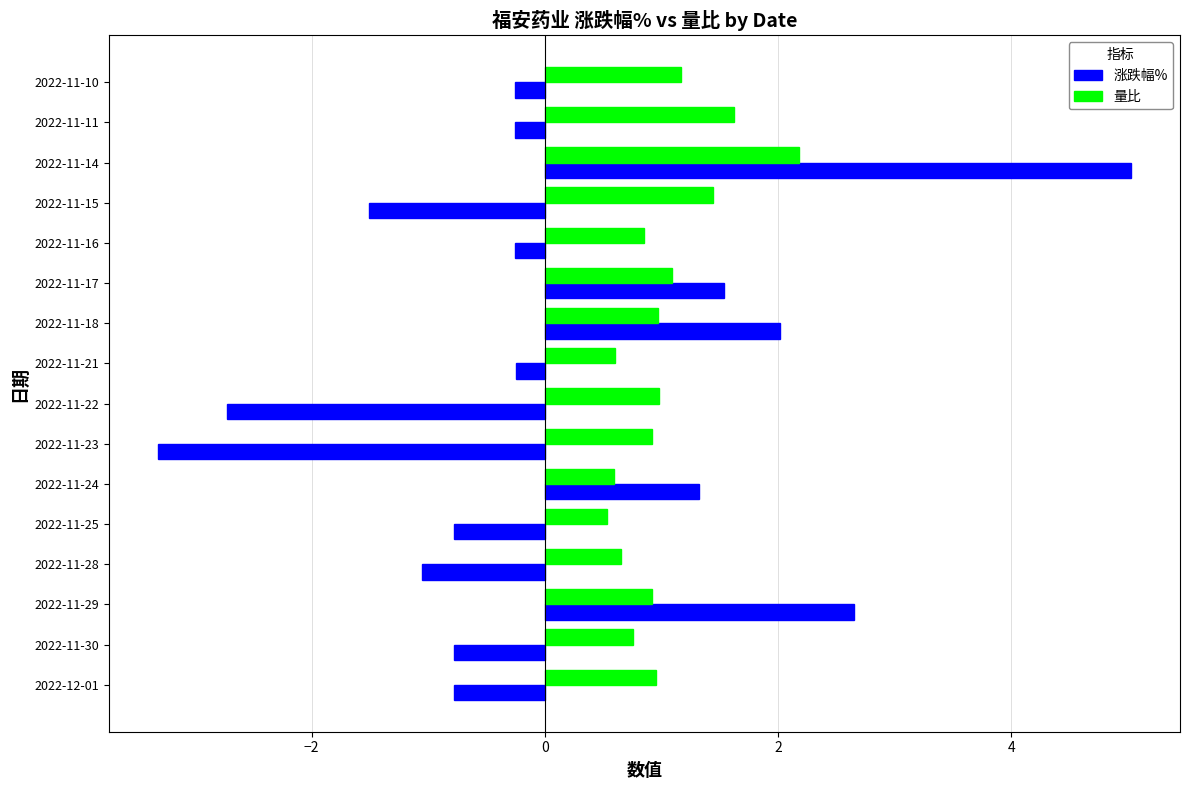

What is the lowest value of the 量比 series?

0.5